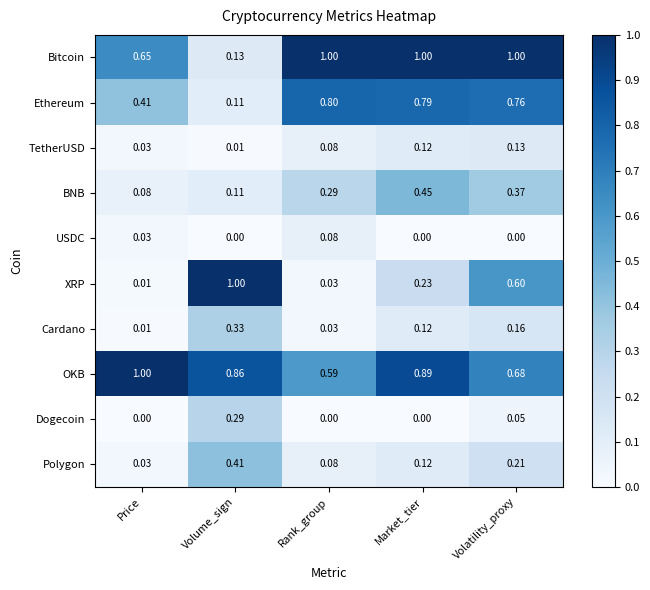

What is the difference between the highest and lowest values at Price?

1.0